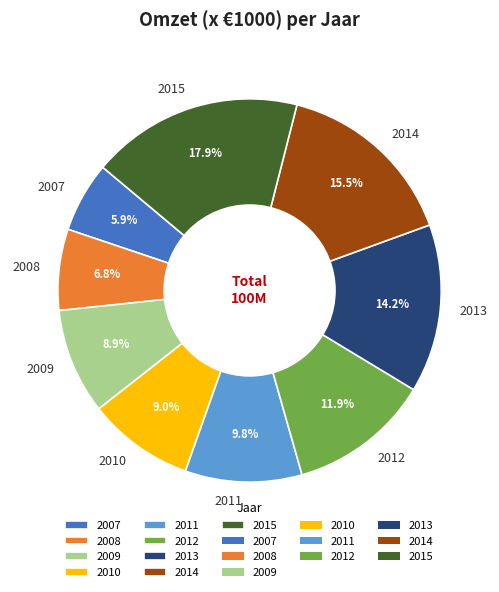

What is the largest slice in the pie chart?

2015